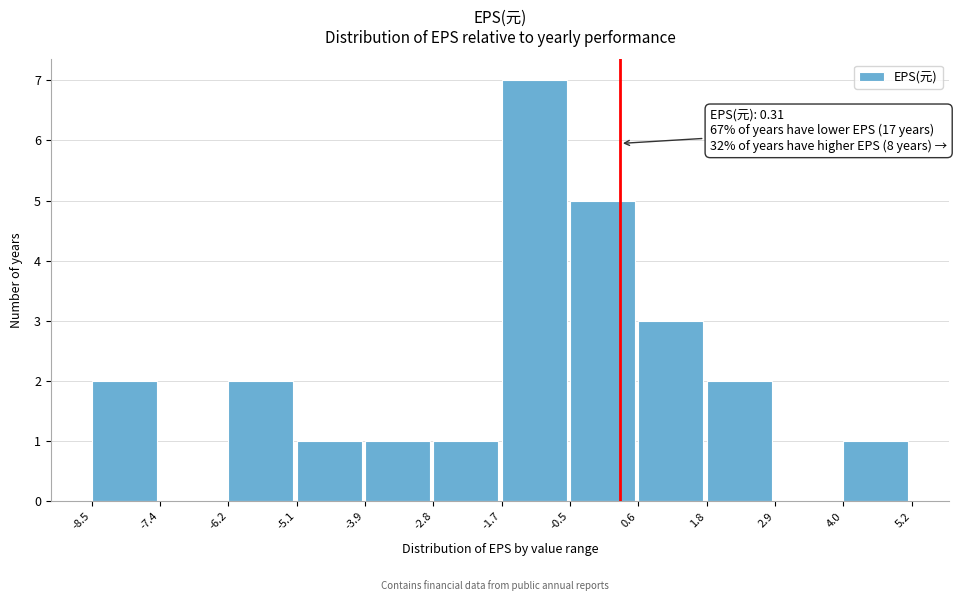

Over which range of the x-axis is the bar tallest?

-1.7 to -0.5